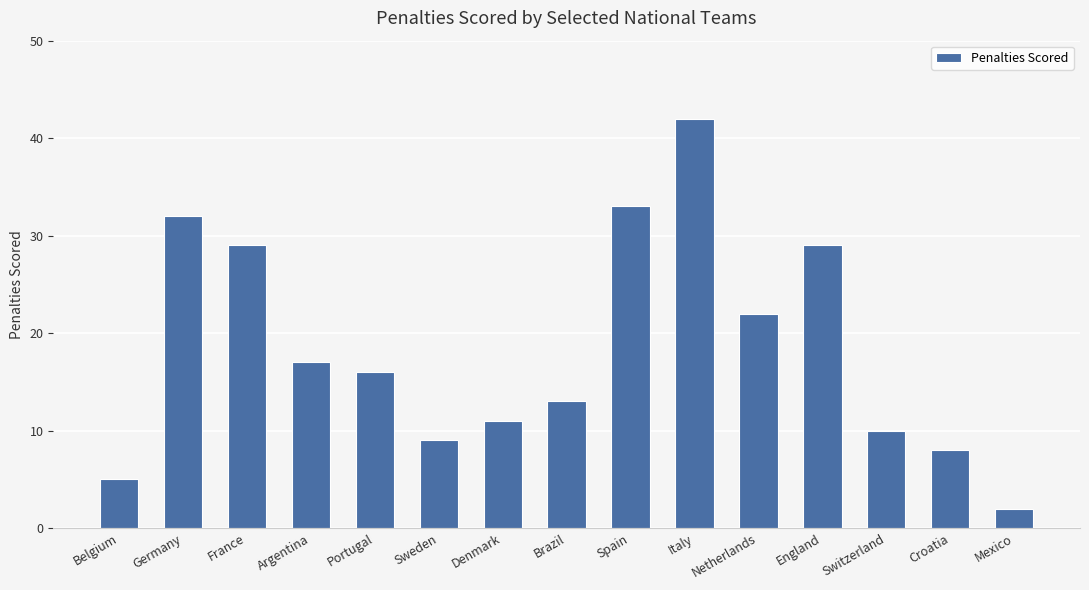

The chart shows a value of 9 at Sweden. True or false?

True